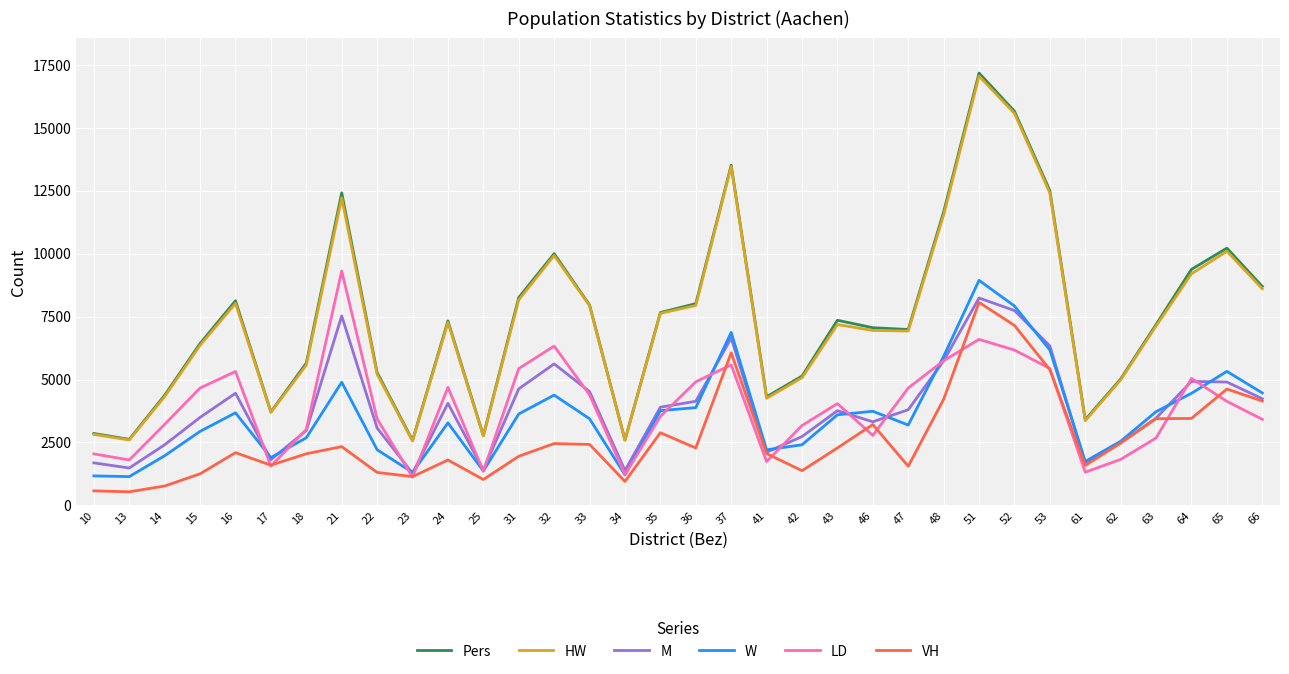

True or false: M and HW intersect in this chart.

False